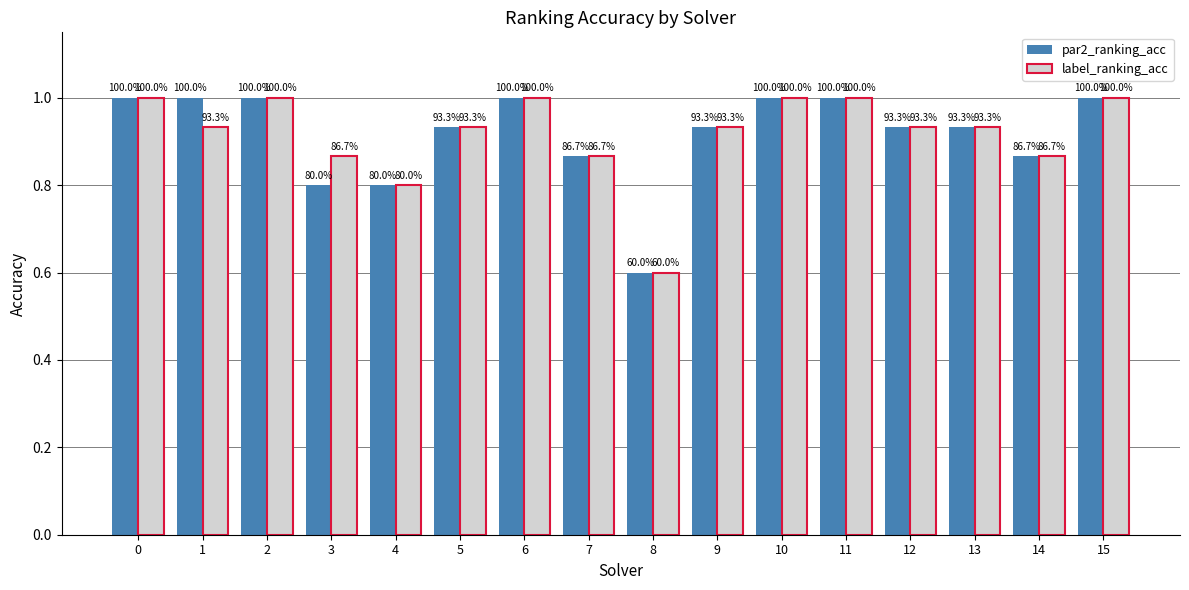

Reading left to right, what are all the values shown in this chart?

par2_ranking_acc: 1.0	1.0	1.0	0.8	0.8	0.9	1.0	0.9	0.6	0.9	1.0	1.0	0.9	0.9	0.9	1.0
label_ranking_acc: 1.0	0.9	1.0	0.9	0.8	0.9	1.0	0.9	0.6	0.9	1.0	1.0	0.9	0.9	0.9	1.0